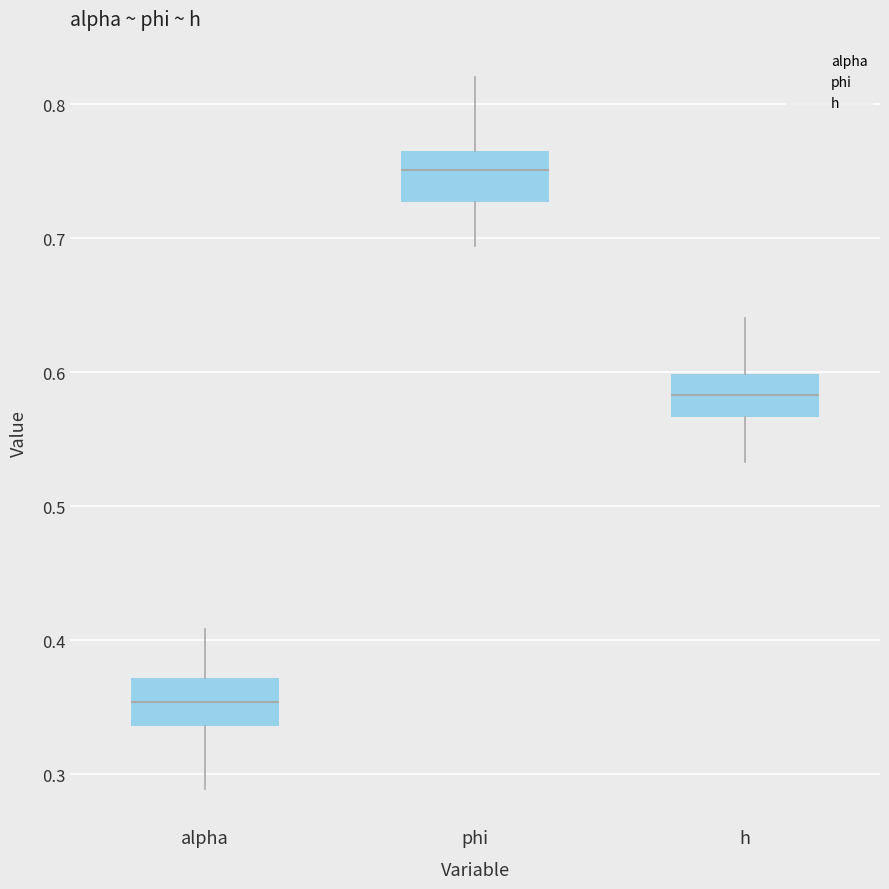

Where does the median line of the box for alpha sit on the y-axis? The values are not printed on the chart, so give them approximately, as read against the axis.

0.35